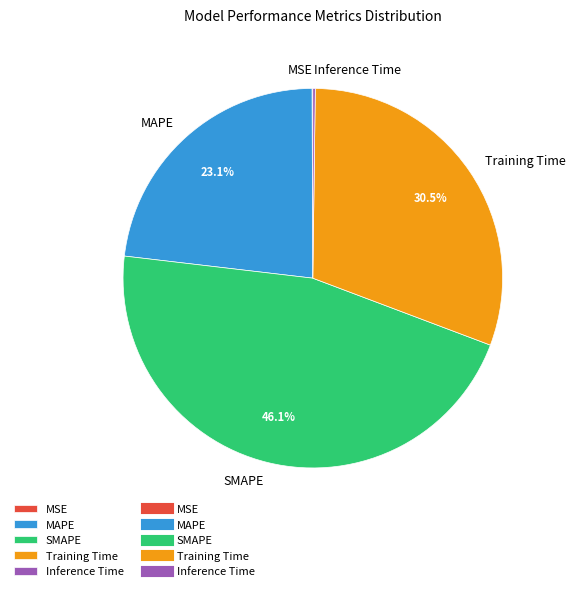

Which category has the biggest portion of the pie?

SMAPE